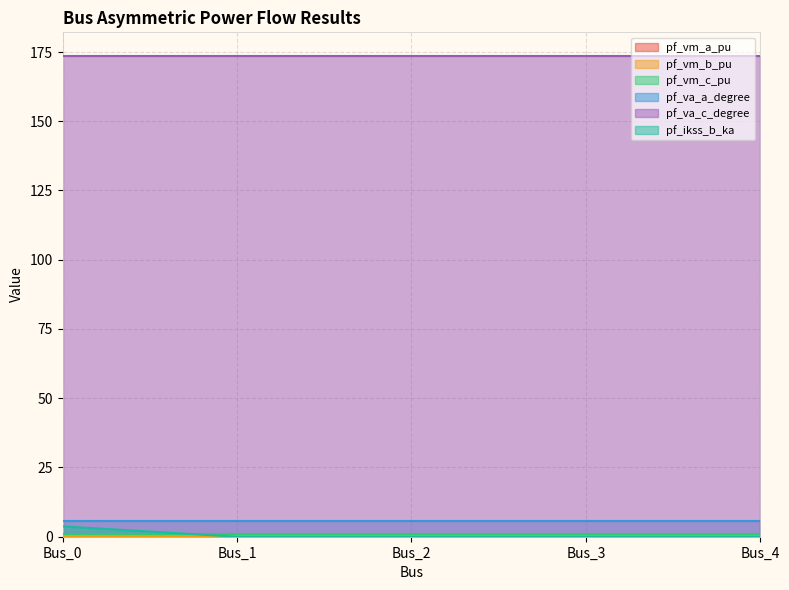

Which series has the largest range (max minus min)?

pf_ikss_b_ka